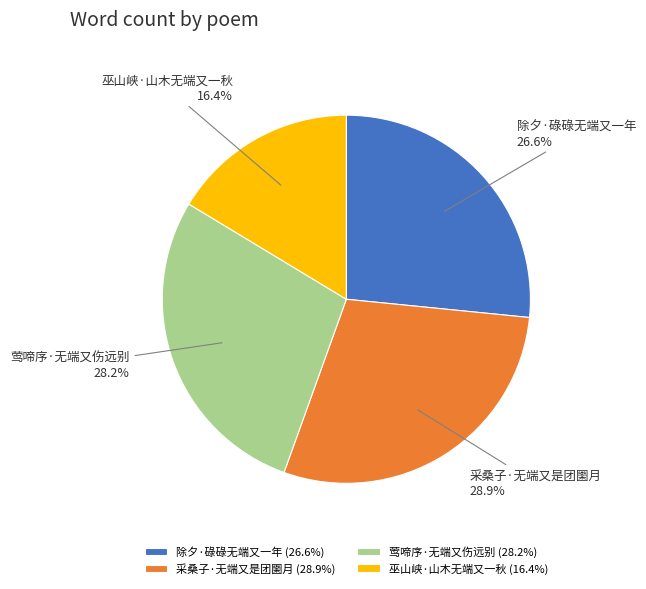

True or false: 除夕·碌碌无端又一年 accounts for 35% of the total.

False